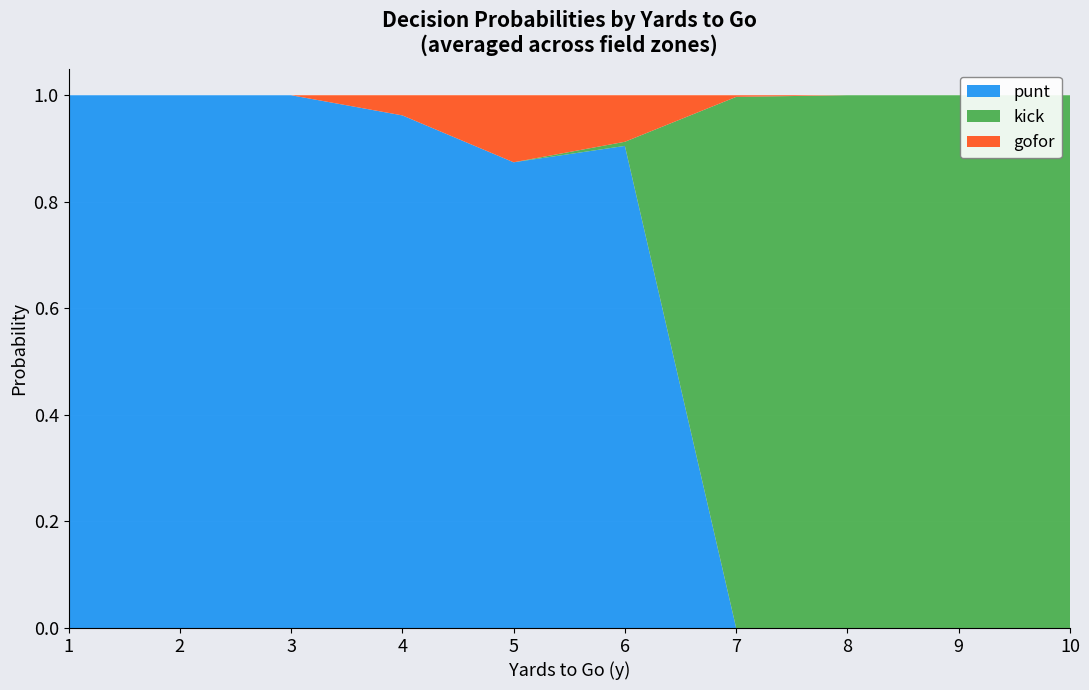

Reading left to right, extract all data points from this chart.

punt: 1.0	1.0	1.0	1.0	0.9	0.9	0.0	0.0	0.0	0.0
kick: 0.0	0.0	0.0	0.0	0.0	0.0	1.0	1.0	1.0	1.0
gofor: 0.0	0.0	0.0	0.0	0.1	0.1	0.0	0.0	0.0	0.0